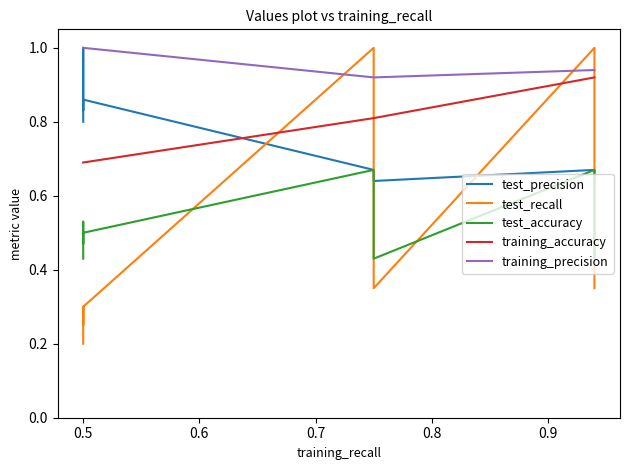

What is the value of the training_accuracy point at the 10th from the left?

0.9